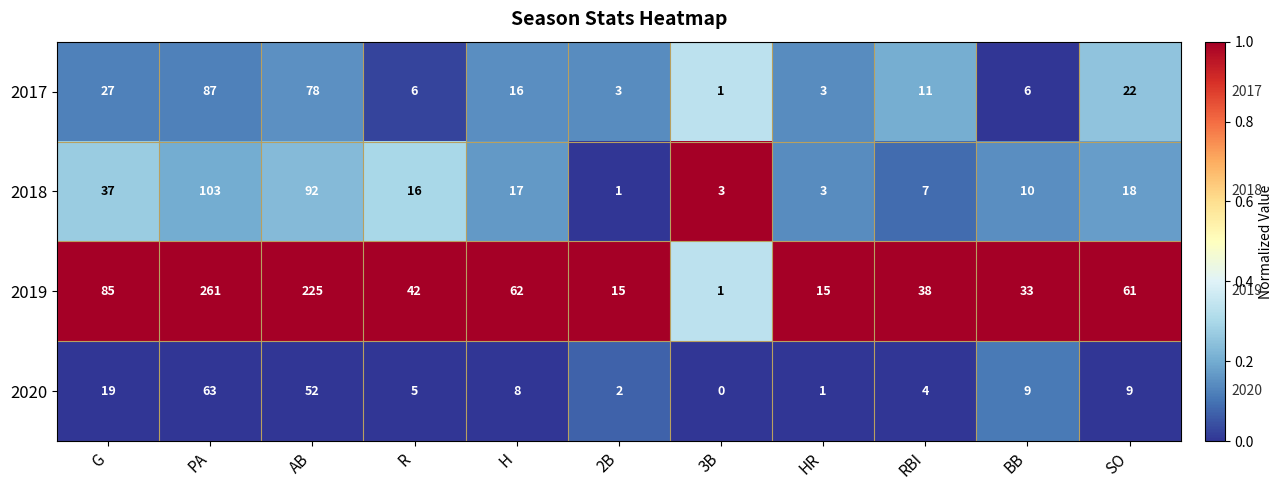

At which label does 2019 reach its peak?

PA